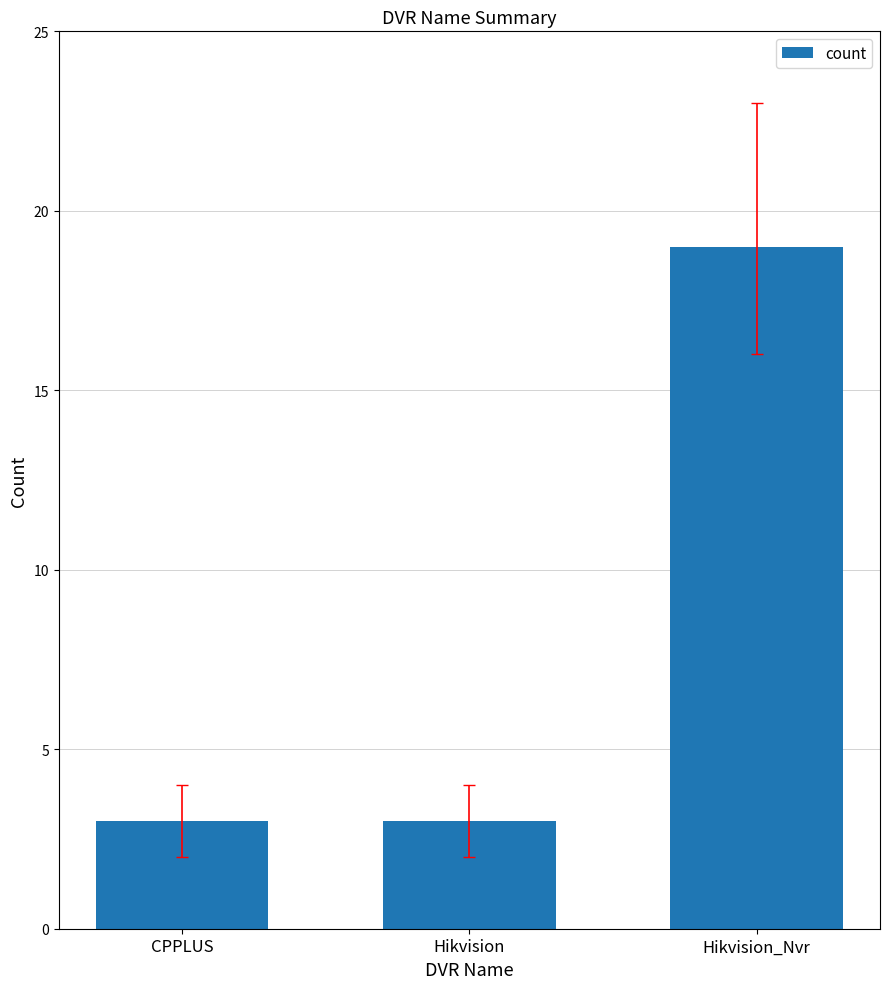

The chart shows a value of 3 at Hikvision. True or false?

True